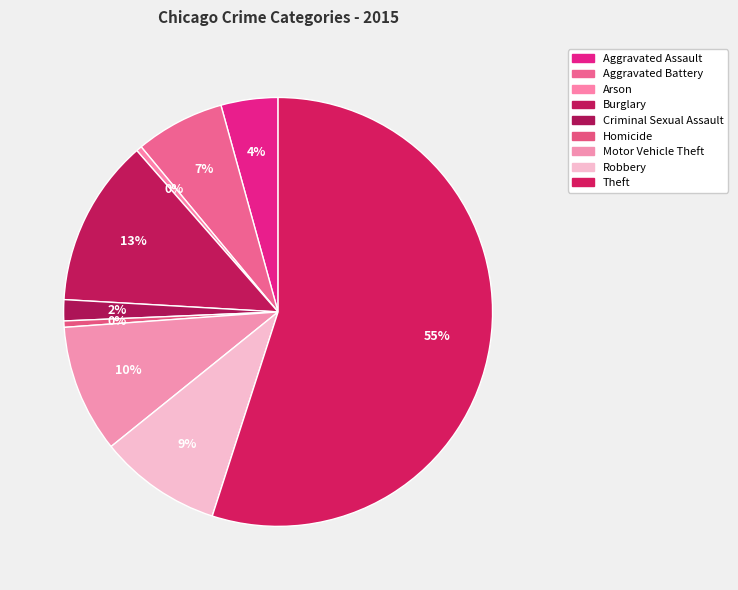

How many slices are in this pie chart?

9